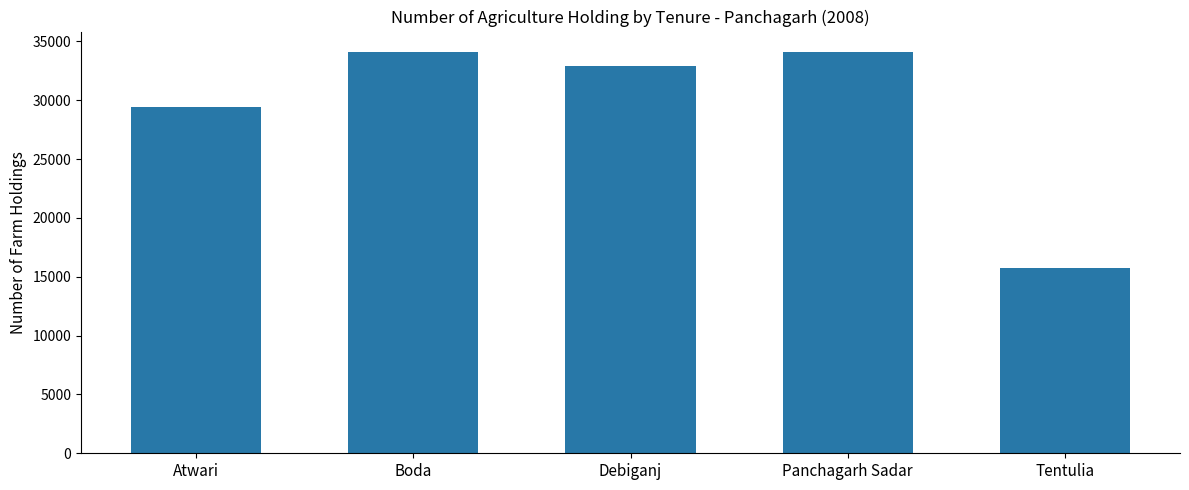

How many bars are there in total?

5